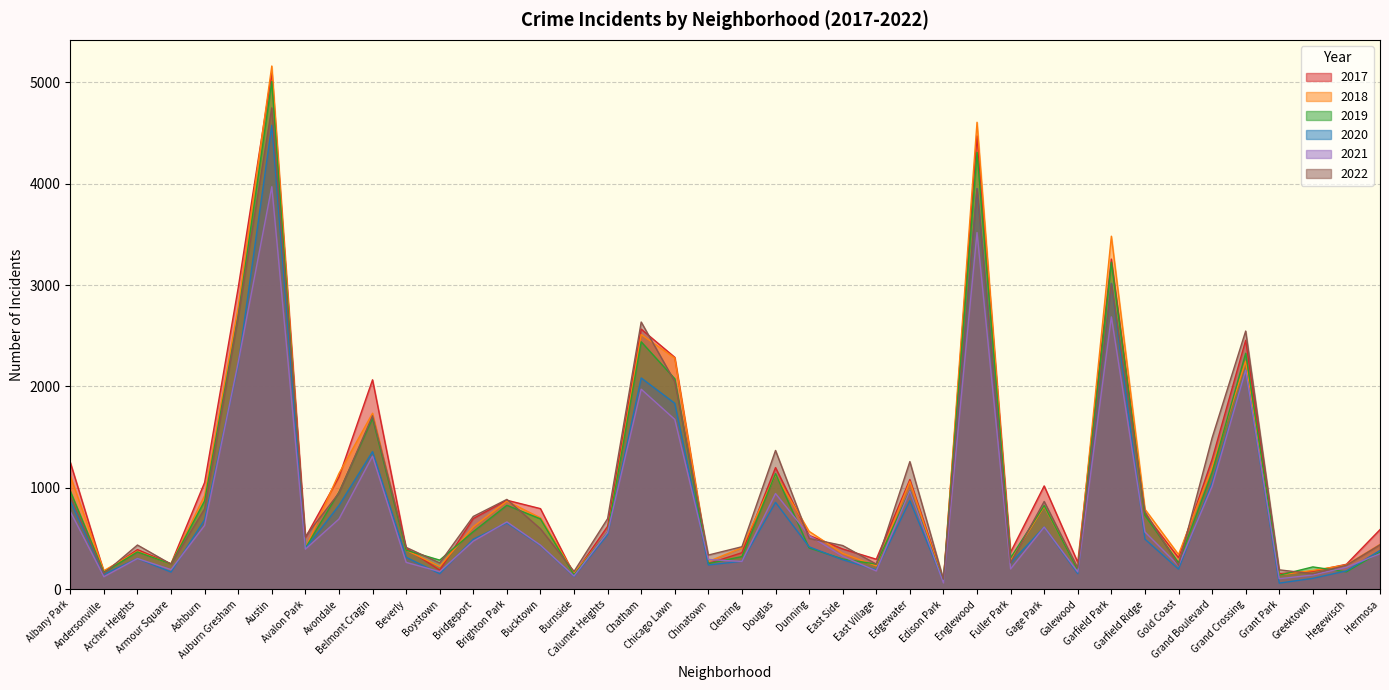

How many intersections are there between 2019 and 2017?

4